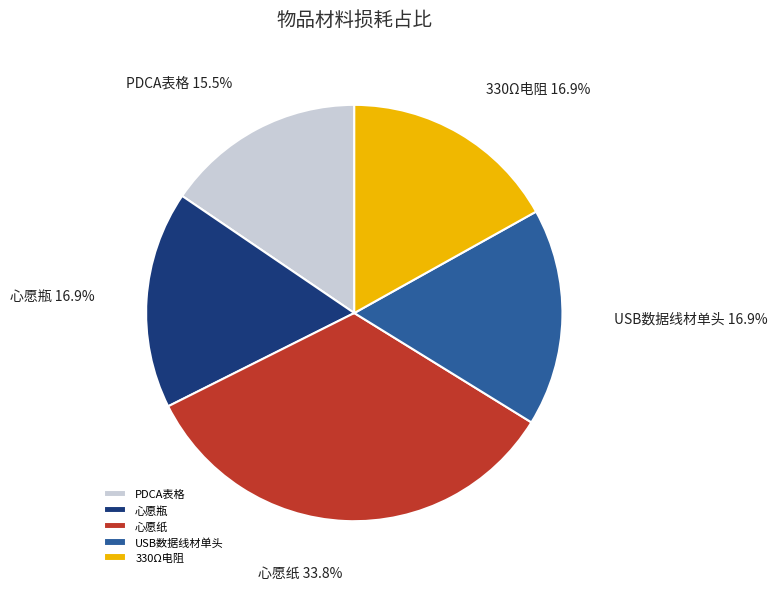

Between 心愿瓶 and PDCA表格, which is larger?

心愿瓶